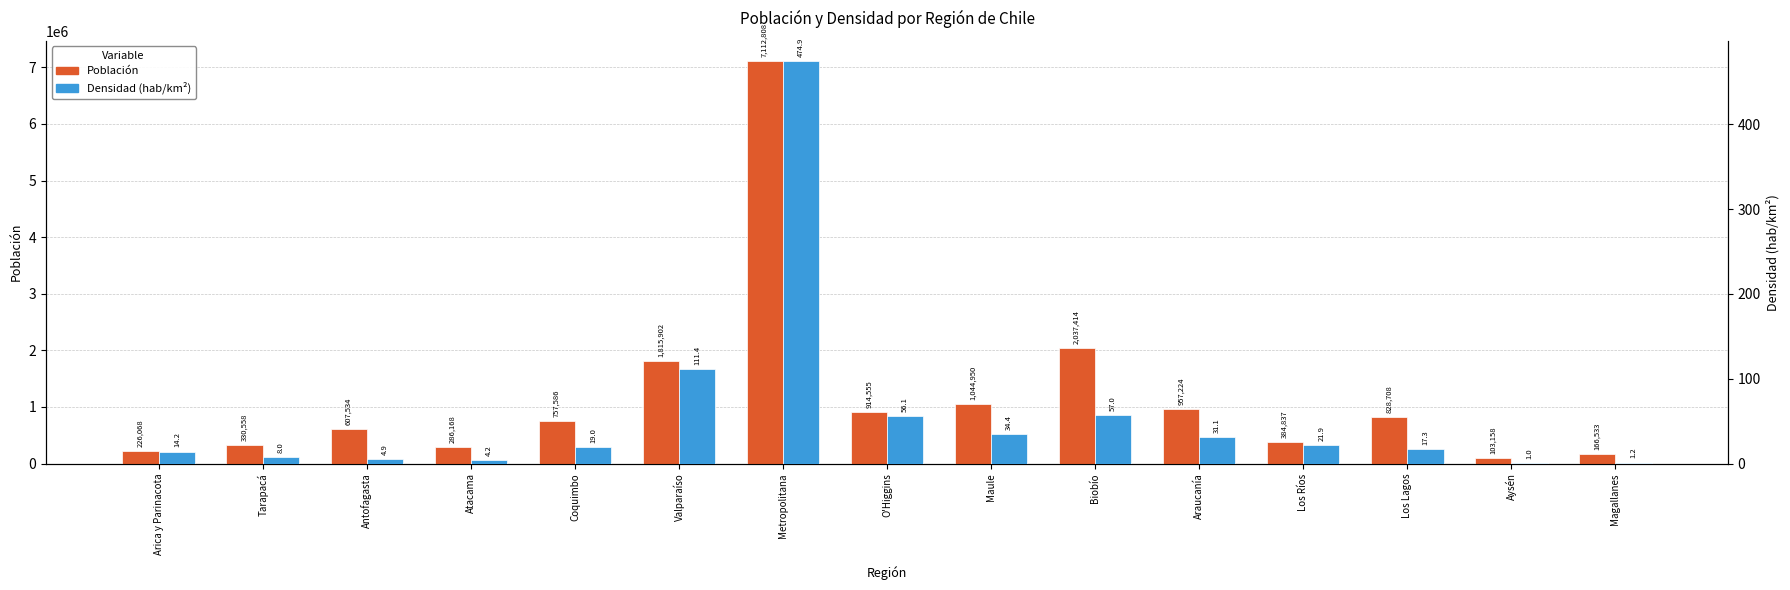

Which label corresponds to the smallest value in the chart?

Aysén